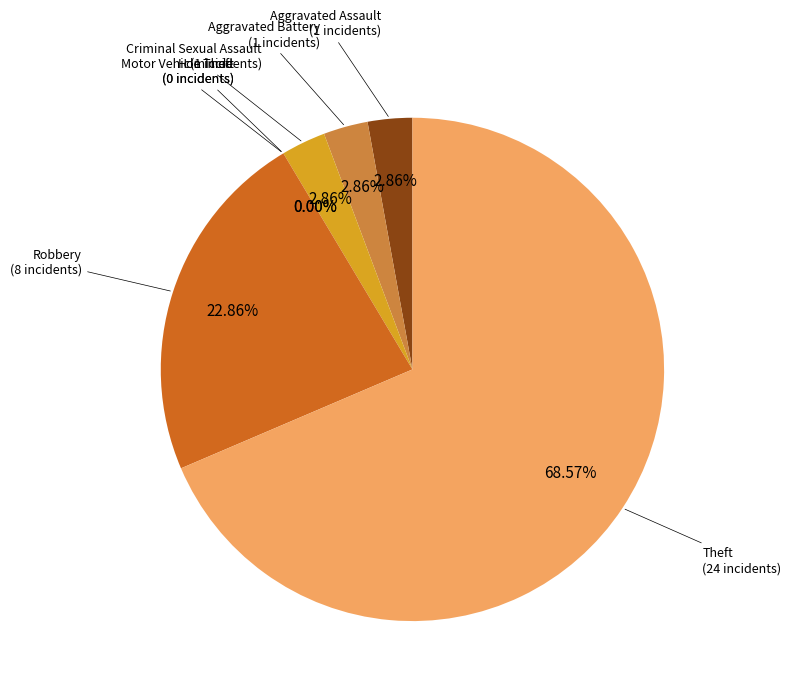

Count the number of slices in the pie.

7